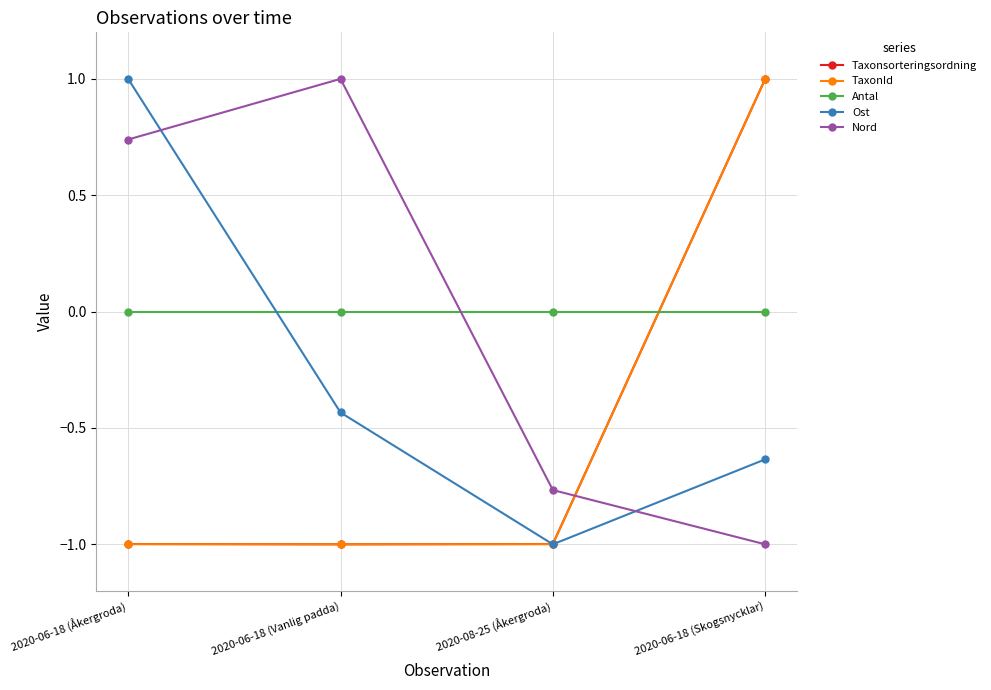

What is the minimum value for Ost?

-1.0